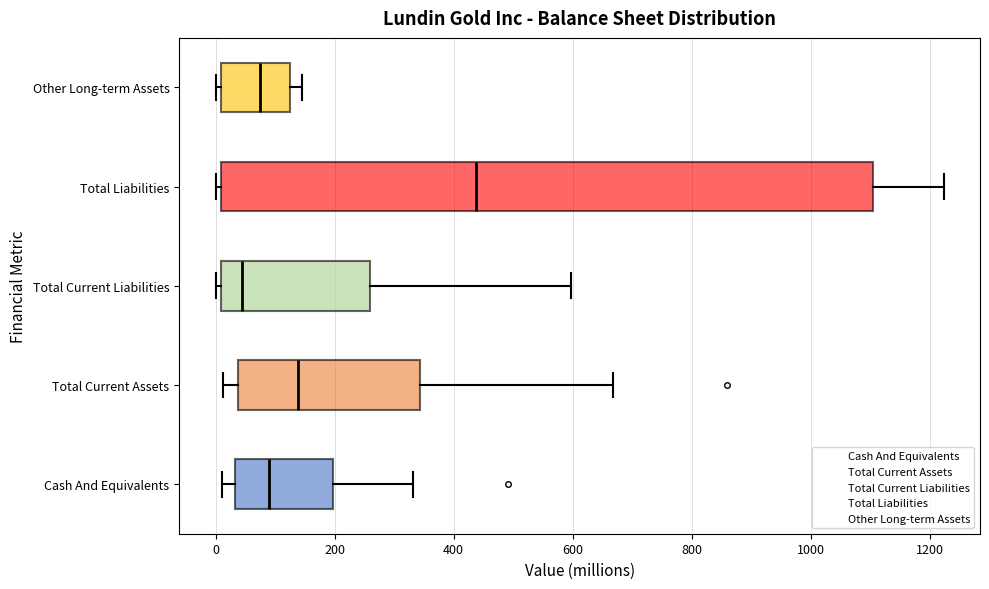

Comparing the boxes themselves (not the whiskers), which one is the widest?

Total Liabilities